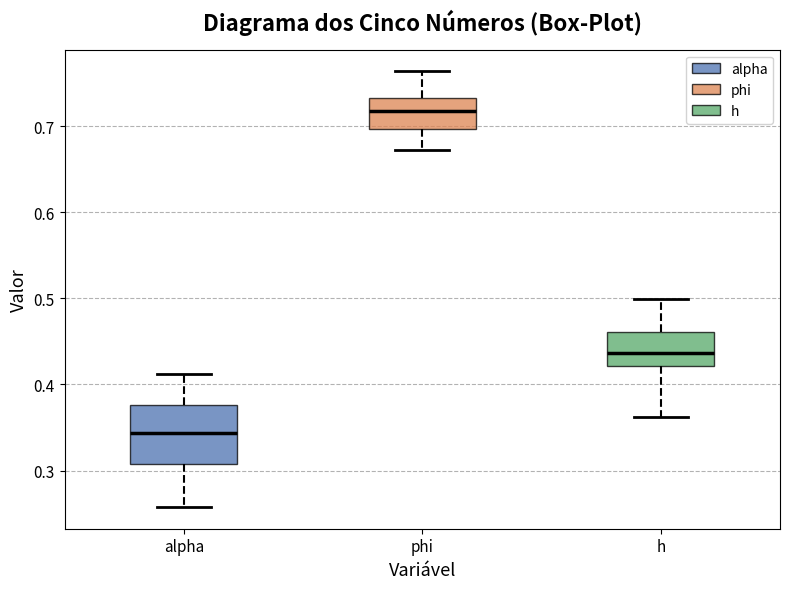

Where does the upper whisker of the box for phi end on the y-axis? The values are not printed on the chart, so give them approximately, as read against the axis.

0.76